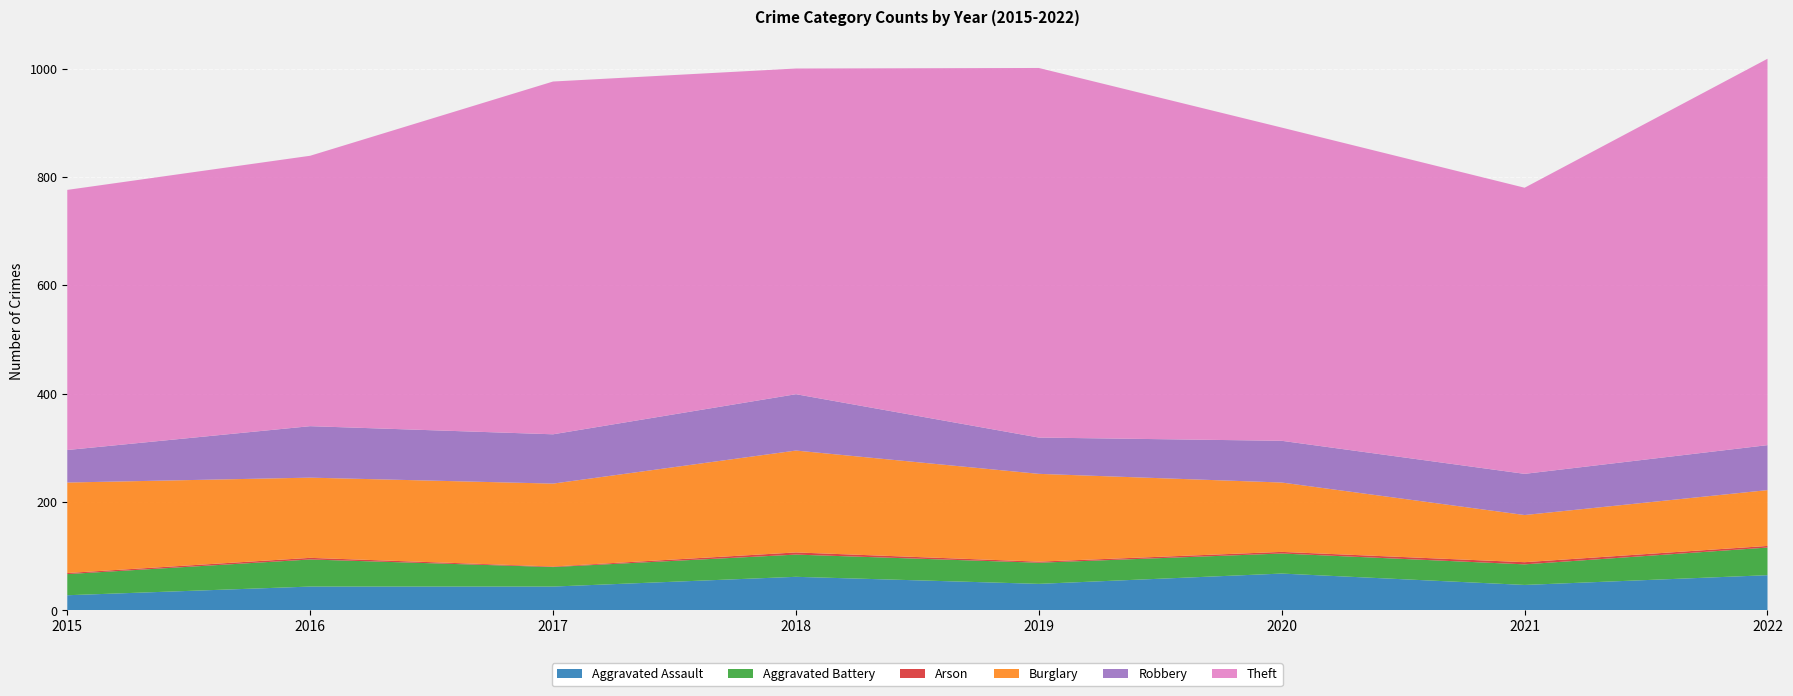

Reading right to left, extract all data points from this chart.

Aggravated Assault: 2022=65	2021=47	2020=68	2019=49	2018=62	2017=44	2016=44	2015=28
Aggravated Battery: 2022=51	2021=38	2020=37	2019=39	2018=41	2017=36	2016=50	2015=39
Arson: 2022=3	2021=4	2020=3	2019=2	2018=4	2017=1	2016=3	2015=2
Burglary: 2022=103	2021=87	2020=128	2019=162	2018=188	2017=153	2016=148	2015=167
Robbery: 2022=83	2021=76	2020=77	2019=67	2018=104	2017=91	2016=95	2015=60
Theft: 2022=713	2021=528	2020=578	2019=682	2018=601	2017=651	2016=499	2015=480